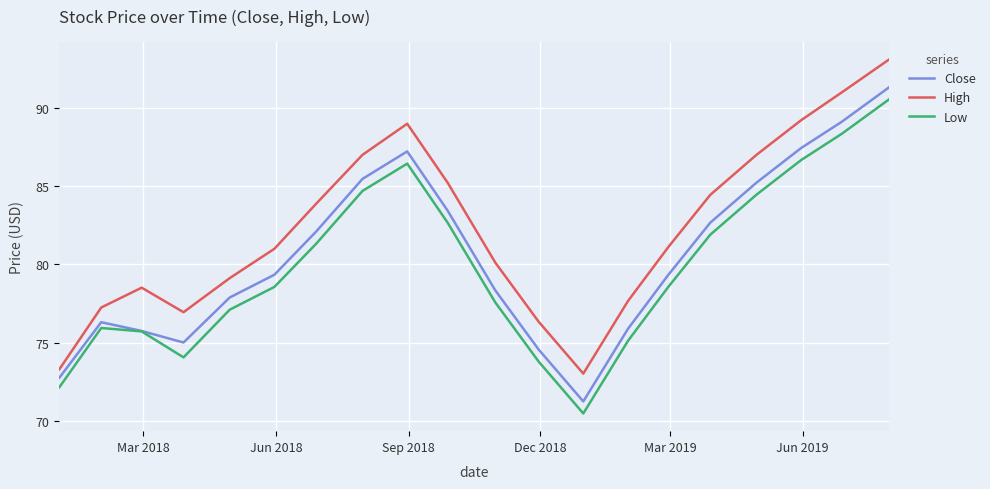

Which series has the largest total across all categories?

High